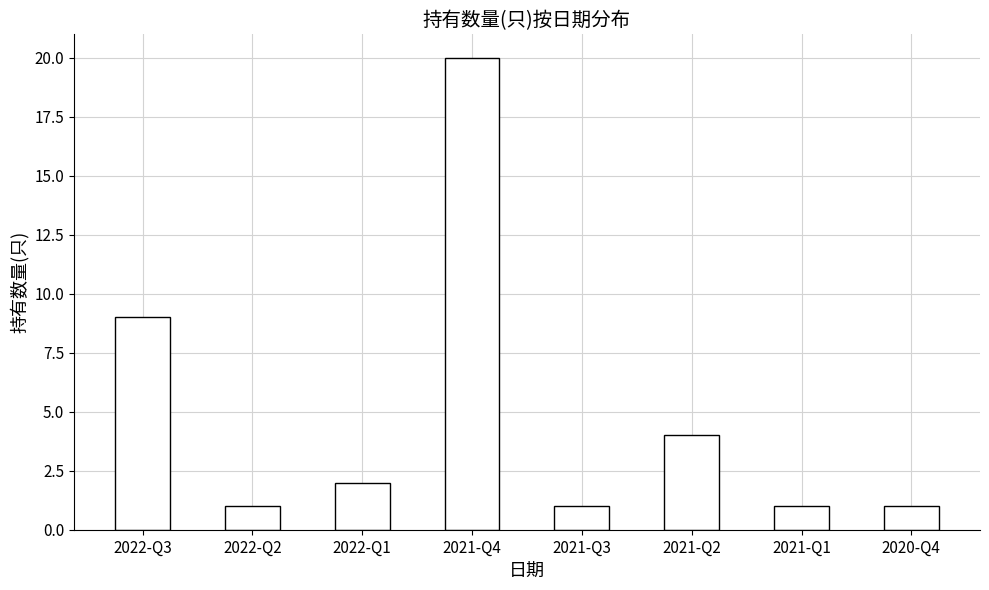

Reading right to left, list all the values displayed in this chart.

2020-Q4=1	2021-Q1=1	2021-Q2=4	2021-Q3=1	2021-Q4=20	2022-Q1=2	2022-Q2=1	2022-Q3=9